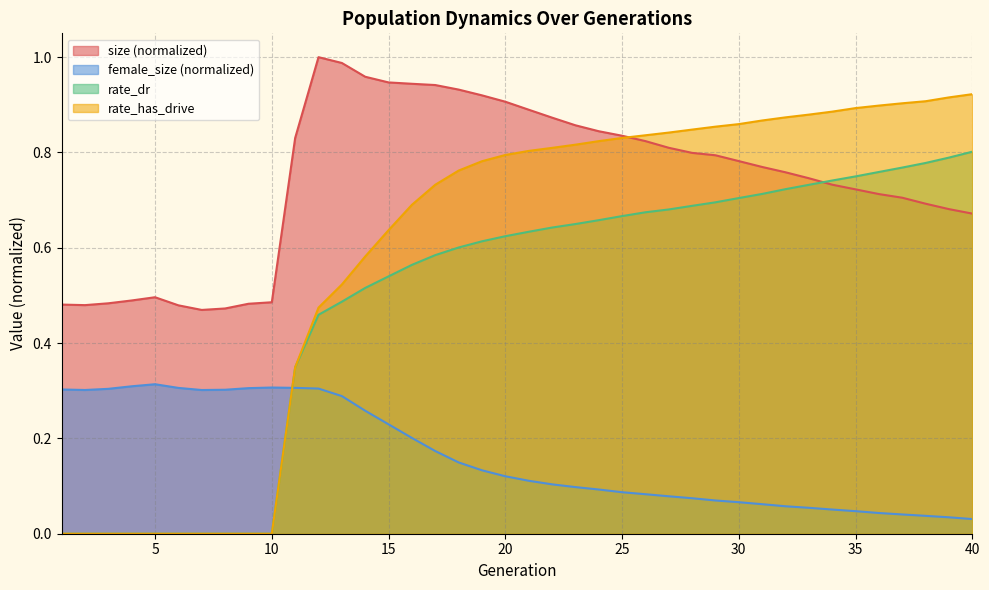

What is the sum of all female_size values?

6.5